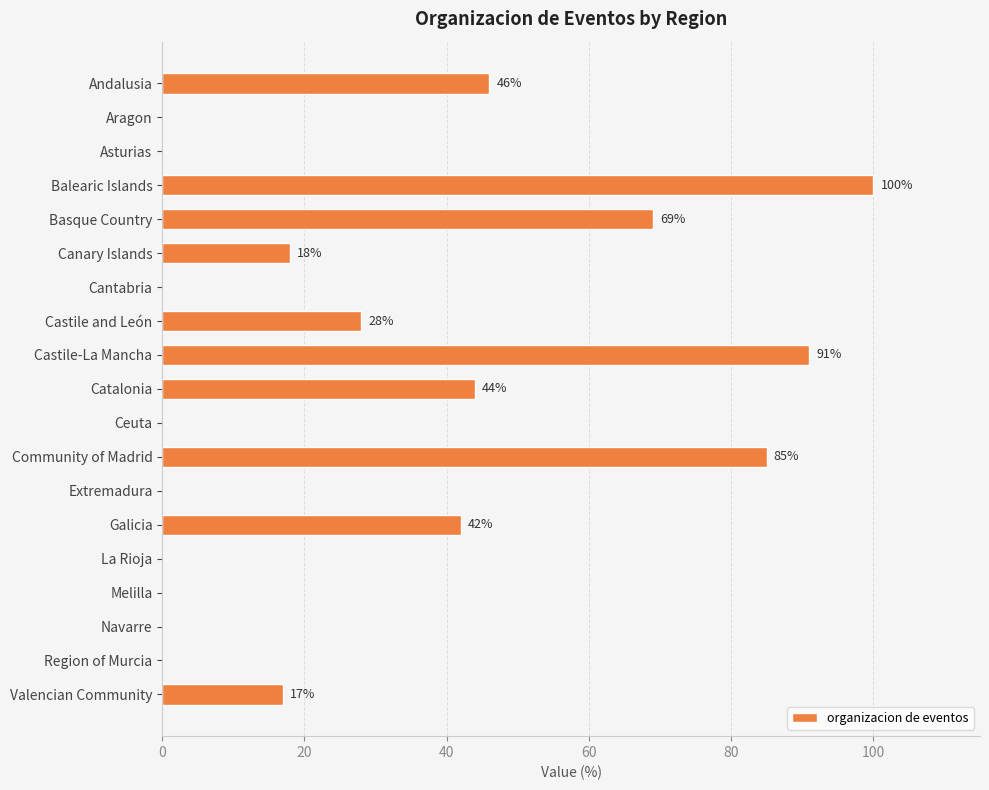

Which label corresponds to the largest value in the chart?

Balearic Islands